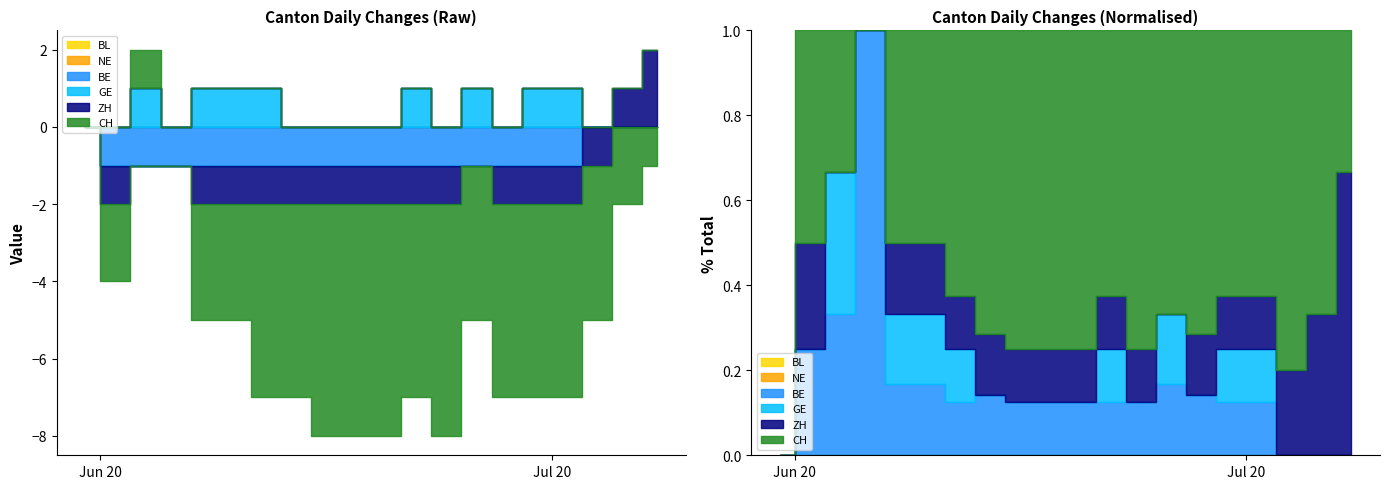

True or false: GE has a value of 2 at 2020-06-30.

False